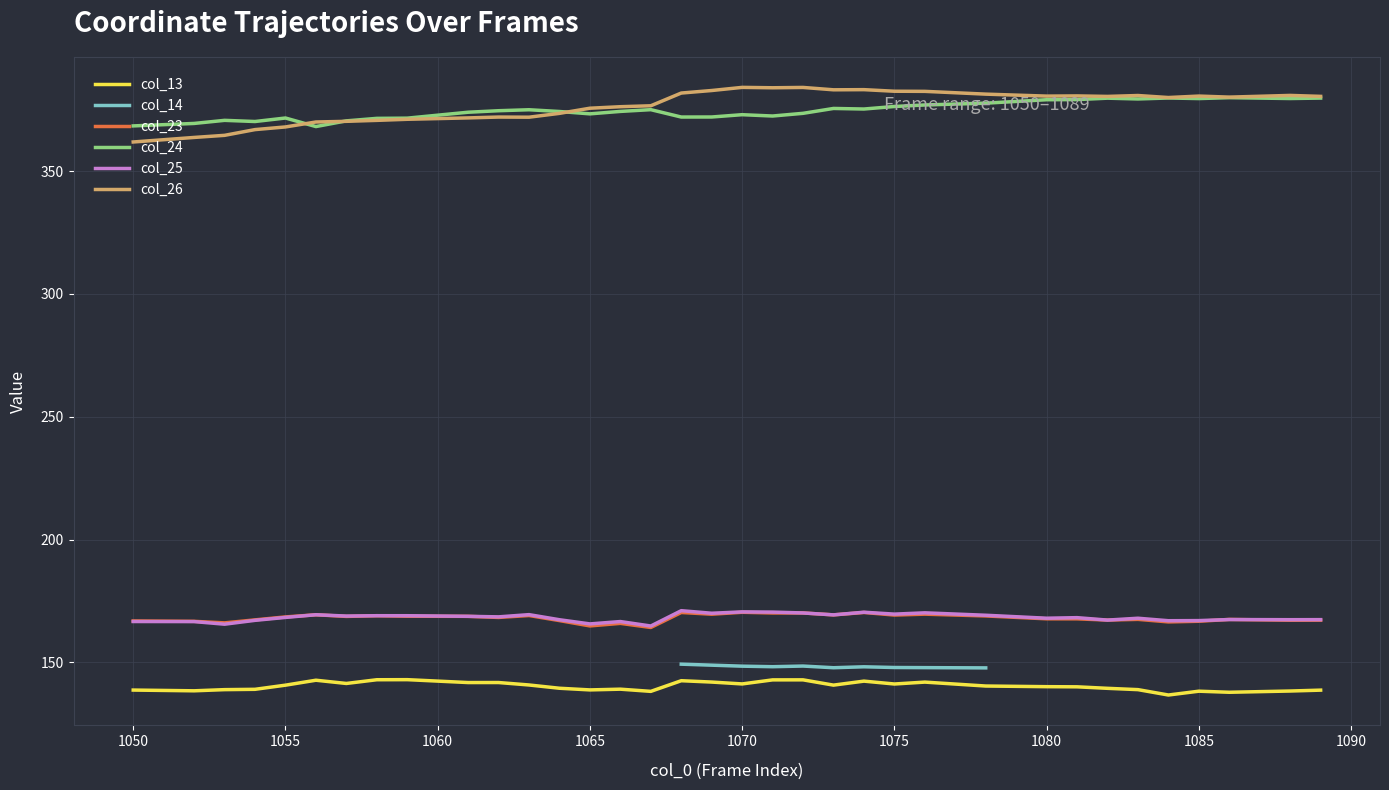

What is the difference between the col_25 values at 1067 and 1054?

2.3